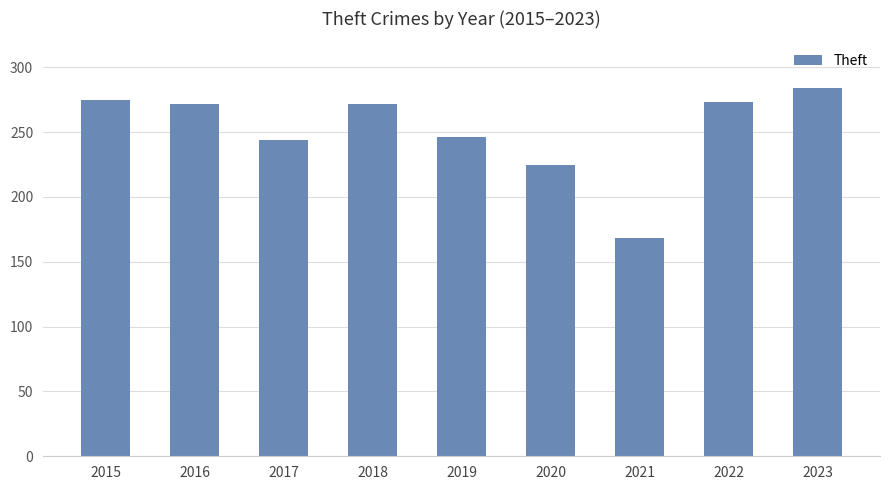

What is the maximum value shown in the chart?

284